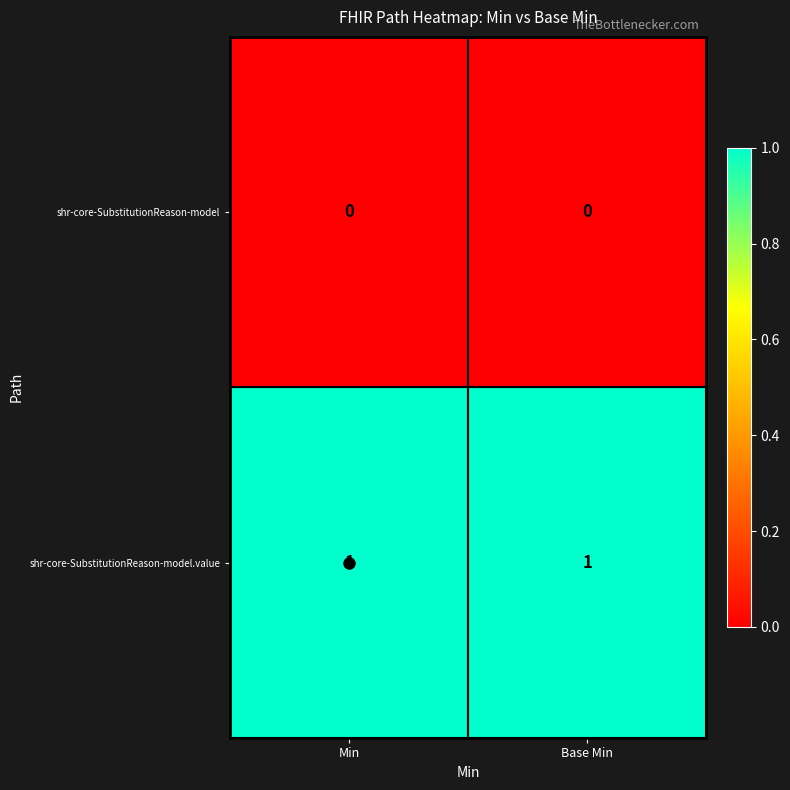

True or false: shr-core-SubstitutionReason-model has a value of 0 at Base Min.

True